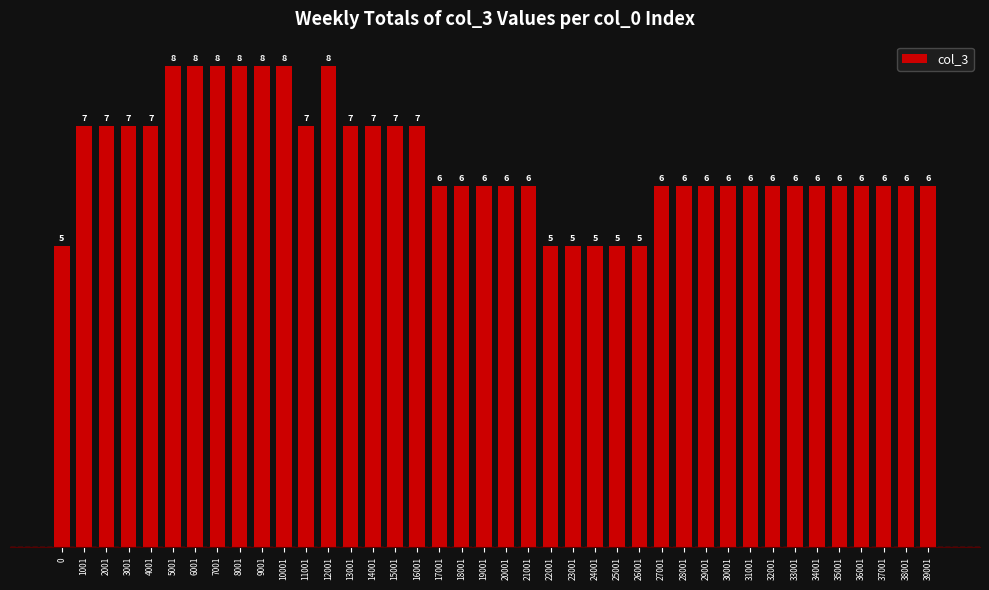

What is the approximate value at 1001?

7